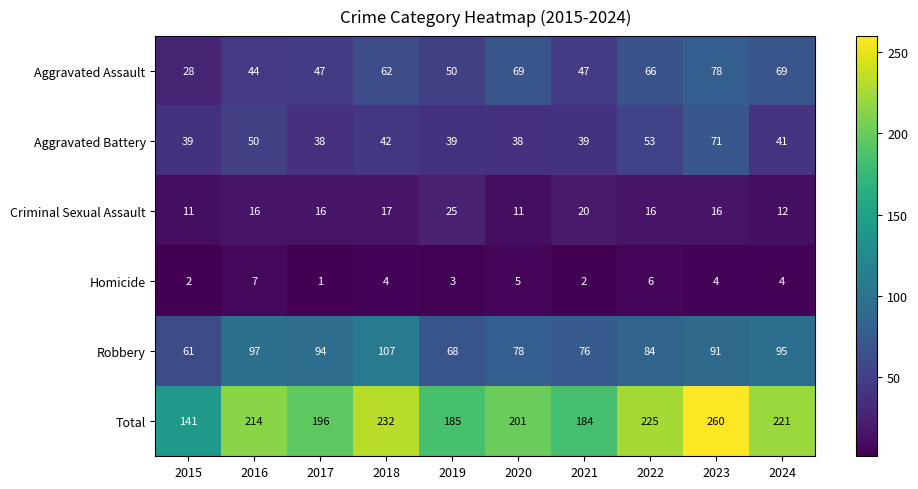

What is the difference between the maximum and minimum values in the Total series?

119